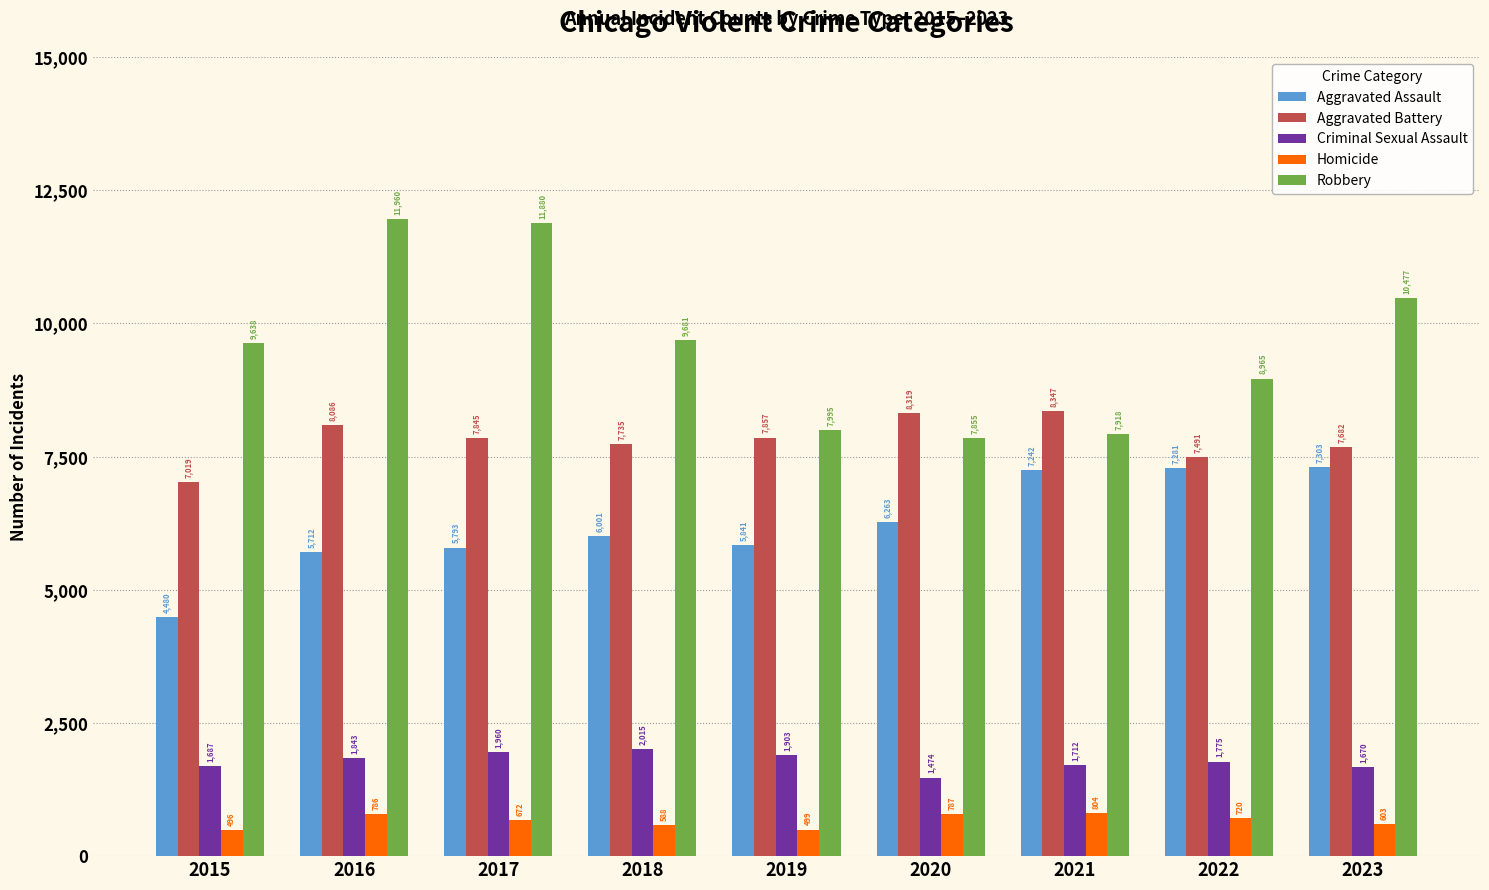

Is the value of Robbery at 2018 greater than the value of Homicide at 2021?

Yes